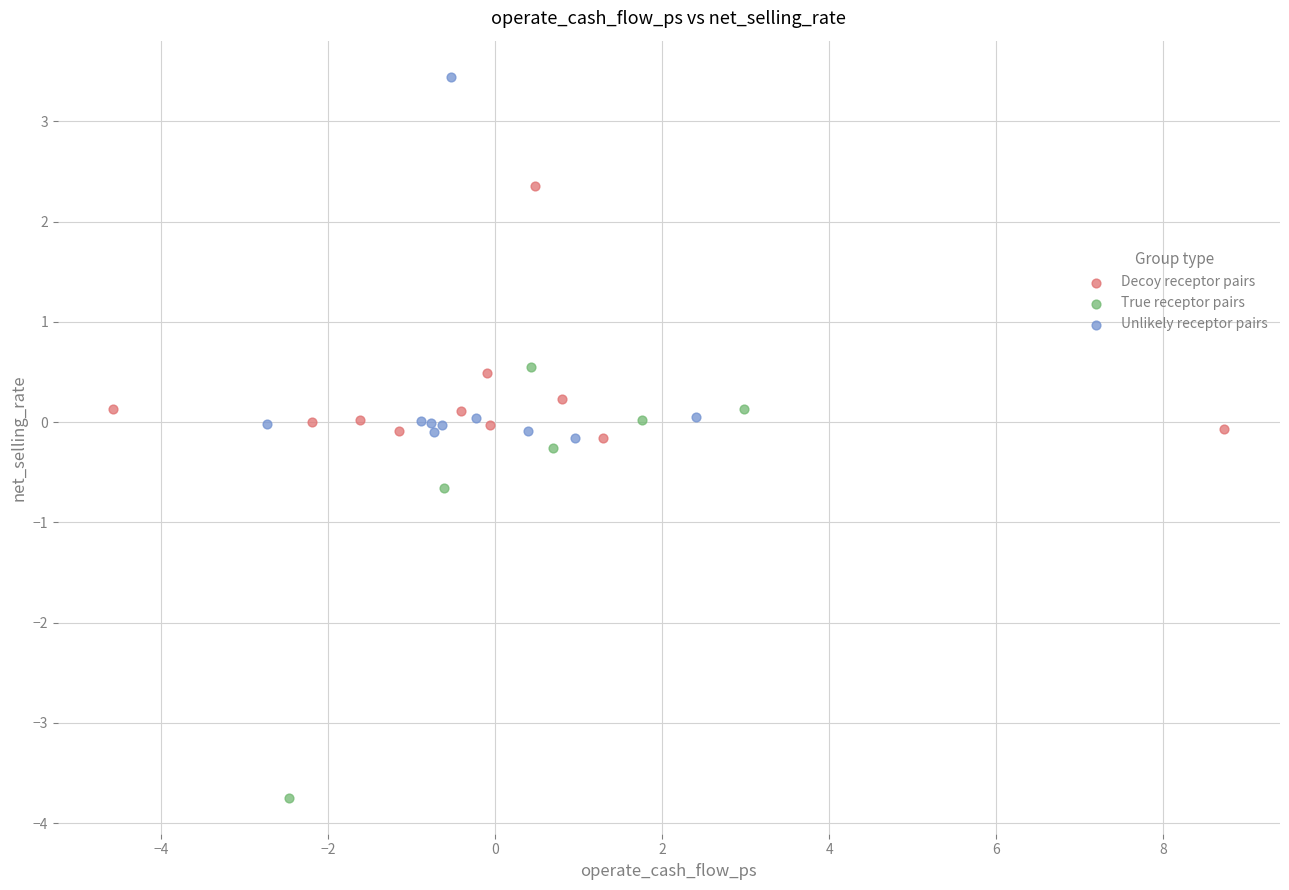

Which series has the largest Y range (max minus min)?

True receptor pairs